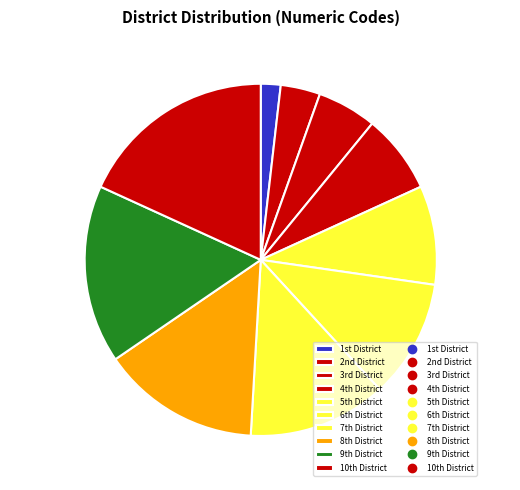

Rank the categories by value from highest to lowest.

10th District, 9th District, 8th District, 7th District, 6th District, 5th District, 4th District, 3rd District, 2nd District, 1st District